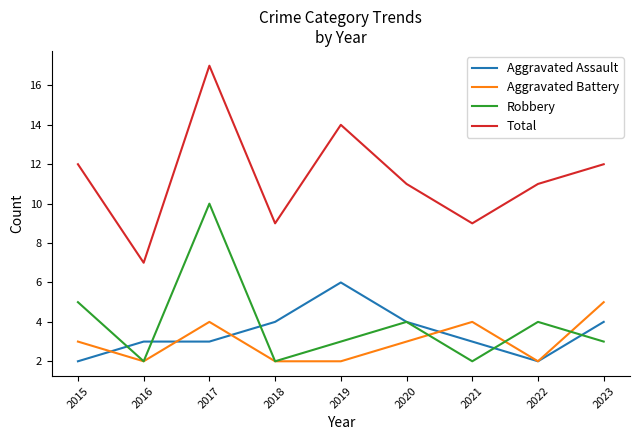

Which series has the largest total across all categories?

Total